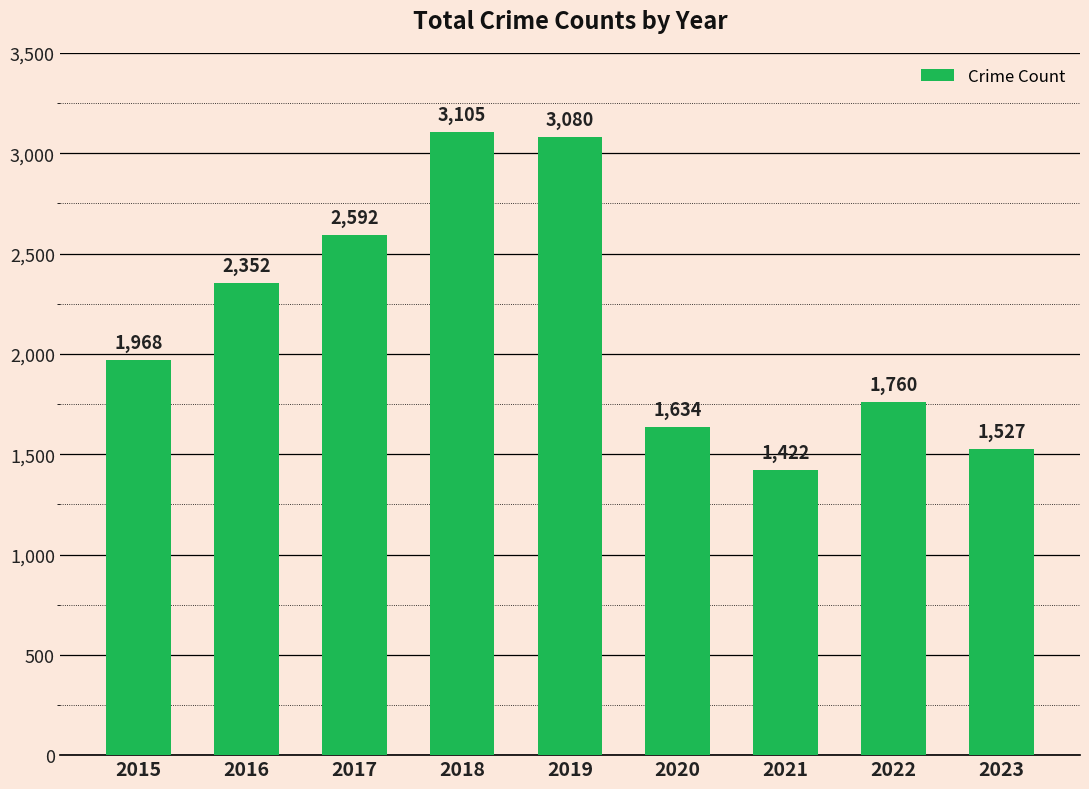

What is the smallest value displayed?

1422